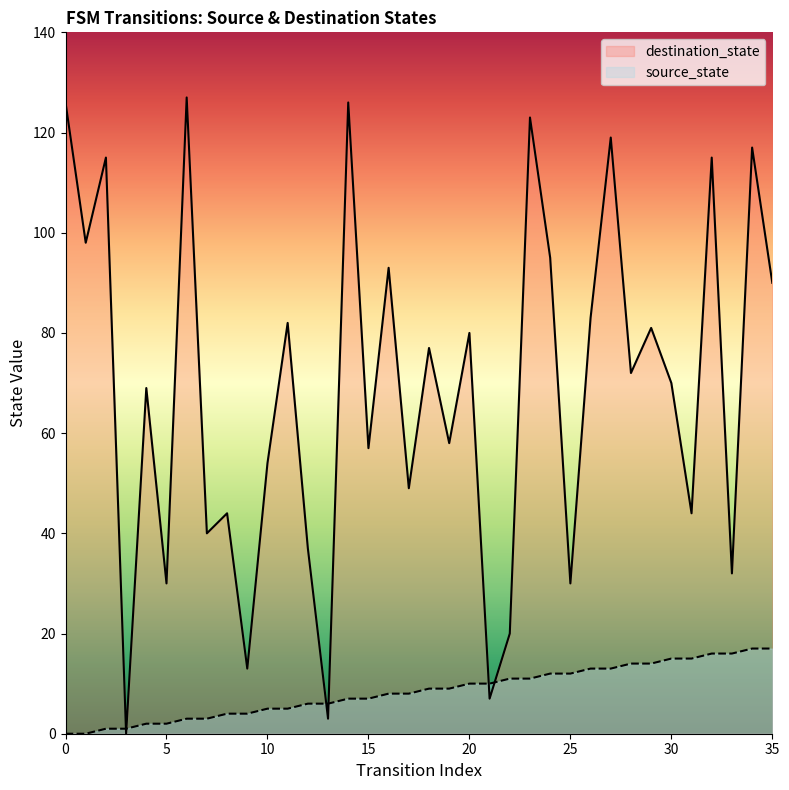

How many positive values does the source_state series have?

34